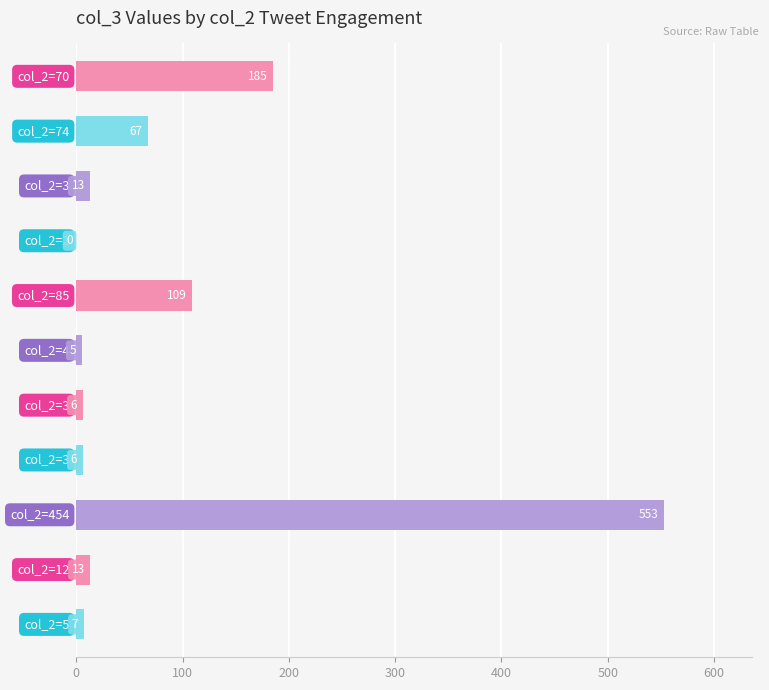

How many values are above zero?

10